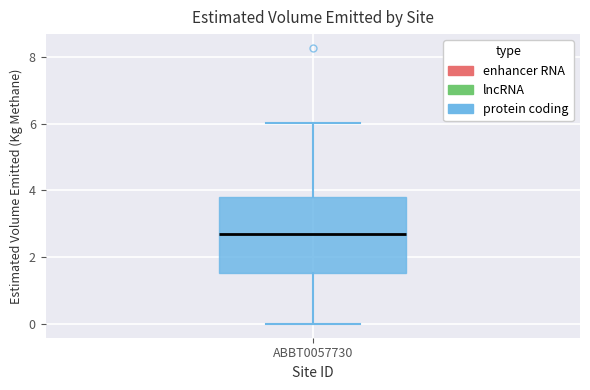

Read this box plot against the y-axis: the position of the median line, the range covered by the box, and the ends of both whiskers. The values are not printed on the chart, so give them approximately, as read against the axis.

median 2.6, box 1.6 to 3.8, whiskers 0.0 to 6.0